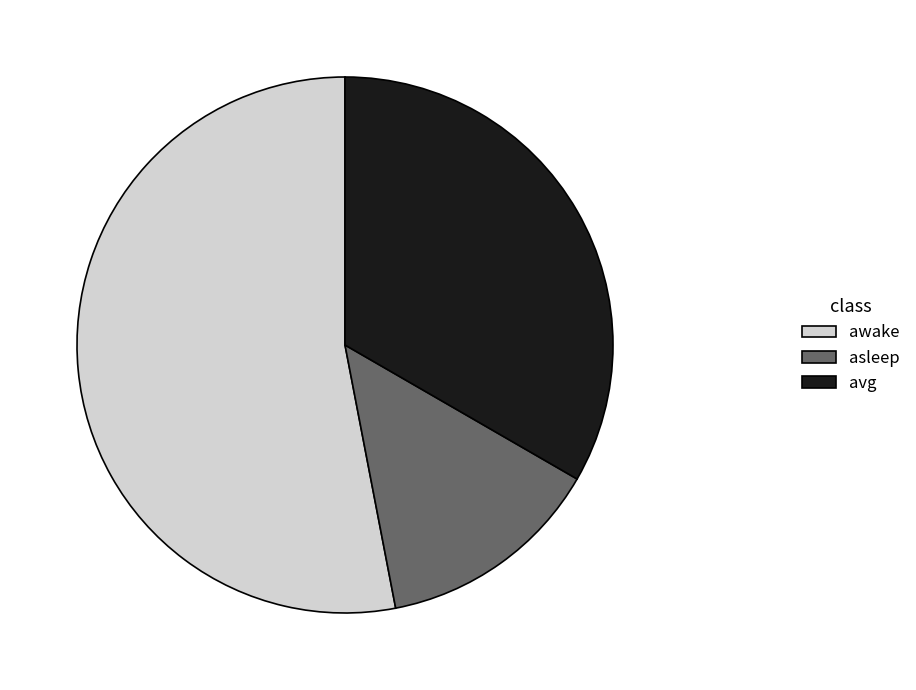

Which has a higher value, avg or awake?

awake